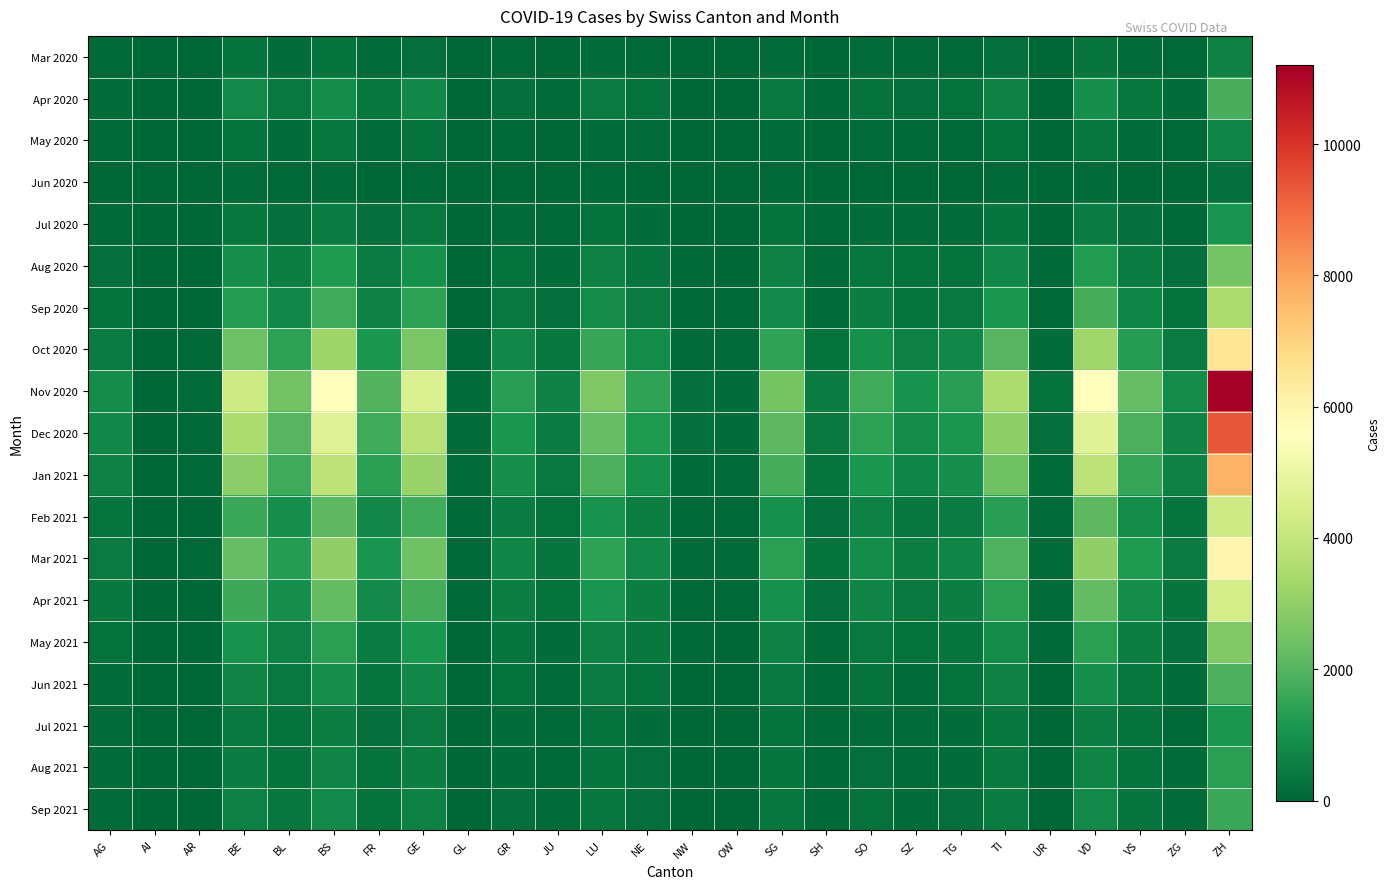

Reading left to right, extract all data points from this chart.

Mar 2020: AG=45	AI=0	AR=0	BE=280	BL=167	BS=263	FR=120	GE=216	GL=5	GR=60	JU=30	LU=150	NE=80	NW=10	OW=8	SG=130	SH=25	SO=90	SZ=55	TG=70	TI=202	UR=11	VD=310	VS=120	ZG=45	ZH=600
Apr 2020: AG=150	AI=5	AR=12	BE=800	BL=400	BS=900	FR=350	GE=750	GL=20	GR=200	JU=100	LU=450	NE=250	NW=35	OW=28	SG=430	SH=80	SO=280	SZ=180	TG=220	TI=600	UR=40	VD=950	VS=380	ZG=140	ZH=1800
May 2020: AG=60	AI=2	AR=5	BE=300	BL=150	BS=350	FR=130	GE=280	GL=8	GR=75	JU=40	LU=170	NE=95	NW=12	OW=10	SG=160	SH=30	SO=105	SZ=65	TG=80	TI=220	UR=14	VD=360	VS=140	ZG=50	ZH=700
Jun 2020: AG=20	AI=1	AR=2	BE=90	BL=45	BS=110	FR=40	GE=85	GL=3	GR=25	JU=12	LU=55	NE=30	NW=4	OW=3	SG=50	SH=10	SO=32	SZ=20	TG=25	TI=70	UR=4	VD=110	VS=42	ZG=16	ZH=215
Jul 2020: AG=80	AI=3	AR=8	BE=350	BL=200	BS=500	FR=190	GE=420	GL=12	GR=120	JU=55	LU=260	NE=140	NW=20	OW=15	SG=240	SH=45	SO=160	SZ=95	TG=130	TI=330	UR=22	VD=520	VS=200	ZG=75	ZH=1050
Aug 2020: AG=200	AI=8	AR=20	BE=950	BL=550	BS=1200	FR=450	GE=1000	GL=30	GR=300	JU=140	LU=600	NE=320	NW=50	OW=38	SG=570	SH=110	SO=380	SZ=225	TG=300	TI=780	UR=55	VD=1250	VS=500	ZG=185	ZH=2500
Sep 2020: AG=280	AI=10	AR=28	BE=1300	BL=750	BS=1700	FR=620	GE=1400	GL=42	GR=420	JU=195	LU=840	NE=450	NW=68	OW=52	SG=790	SH=155	SO=530	SZ=315	TG=420	TI=1100	UR=76	VD=1750	VS=700	ZG=260	ZH=3500
Oct 2020: AG=520	AI=18	AR=52	BE=2400	BL=1400	BS=3200	FR=1150	GE=2600	GL=78	GR=780	JU=360	LU=1560	NE=840	NW=125	OW=96	SG=1470	SH=290	SO=980	SZ=585	TG=780	TI=2040	UR=142	VD=3250	VS=1300	ZG=480	ZH=6500
Nov 2020: AG=900	AI=32	AR=90	BE=4200	BL=2450	BS=5600	FR=2000	GE=4550	GL=135	GR=1350	JU=625	LU=2700	NE=1450	NW=218	OW=167	SG=2550	SH=500	SO=1700	SZ=1015	TG=1350	TI=3540	UR=245	VD=5650	VS=2250	ZG=835	ZH=11200
Dec 2020: AG=750	AI=27	AR=75	BE=3500	BL=2040	BS=4650	FR=1670	GE=3780	GL=112	GR=1125	JU=520	LU=2250	NE=1210	NW=181	OW=139	SG=2120	SH=415	SO=1415	SZ=845	TG=1125	TI=2950	UR=204	VD=4700	VS=1875	ZG=695	ZH=9350
Jan 2021: AG=620	AI=22	AR=62	BE=2900	BL=1690	BS=3850	FR=1385	GE=3135	GL=93	GR=930	JU=430	LU=1860	NE=1000	NW=150	OW=115	SG=1755	SH=345	SO=1170	SZ=700	TG=930	TI=2440	UR=169	VD=3890	VS=1550	ZG=576	ZH=7740
Feb 2021: AG=340	AI=12	AR=34	BE=1600	BL=930	BS=2120	FR=760	GE=1720	GL=51	GR=510	JU=236	LU=1020	NE=550	NW=82	OW=63	SG=965	SH=190	SO=645	SZ=385	TG=510	TI=1340	UR=93	VD=2140	VS=855	ZG=317	ZH=4250
Mar 2021: AG=480	AI=17	AR=48	BE=2250	BL=1310	BS=2990	FR=1075	GE=2425	GL=72	GR=720	JU=333	LU=1440	NE=775	NW=116	OW=89	SG=1360	SH=268	SO=910	SZ=542	TG=720	TI=1890	UR=131	VD=3015	VS=1205	ZG=447	ZH=5990
Apr 2021: AG=350	AI=12	AR=35	BE=1650	BL=960	BS=2190	FR=790	GE=1775	GL=53	GR=530	JU=244	LU=1050	NE=565	NW=85	OW=65	SG=995	SH=196	SO=665	SZ=397	TG=530	TI=1385	UR=96	VD=2205	VS=880	ZG=327	ZH=4385
May 2021: AG=220	AI=8	AR=22	BE=1030	BL=600	BS=1370	FR=493	GE=1110	GL=33	GR=330	JU=153	LU=656	NE=354	NW=53	OW=41	SG=622	SH=123	SO=415	SZ=248	TG=330	TI=866	UR=60	VD=1380	VS=550	ZG=205	ZH=2740
Jun 2021: AG=150	AI=5	AR=15	BE=690	BL=400	BS=920	FR=330	GE=745	GL=22	GR=220	JU=102	LU=440	NE=237	NW=35	OW=27	SG=417	SH=82	SO=278	SZ=166	TG=220	TI=580	UR=40	VD=920	VS=370	ZG=137	ZH=1840
Jul 2021: AG=90	AI=3	AR=9	BE=415	BL=243	BS=556	FR=200	GE=450	GL=13	GR=134	JU=62	LU=267	NE=143	NW=21	OW=16	SG=252	SH=50	SO=168	SZ=100	TG=134	TI=350	UR=24	VD=558	VS=223	ZG=83	ZH=1115
Aug 2021: AG=110	AI=4	AR=11	BE=510	BL=297	BS=678	FR=244	GE=550	GL=16	GR=163	JU=76	LU=326	NE=175	NW=26	OW=20	SG=308	SH=61	SO=205	SZ=122	TG=163	TI=428	UR=30	VD=682	VS=272	ZG=101	ZH=1360
Sep 2021: AG=130	AI=5	AR=13	BE=600	BL=350	BS=799	FR=287	GE=648	GL=19	GR=192	JU=89	LU=383	NE=206	NW=31	OW=24	SG=362	SH=71	SO=242	SZ=144	TG=192	TI=504	UR=35	VD=803	VS=321	ZG=119	ZH=1598